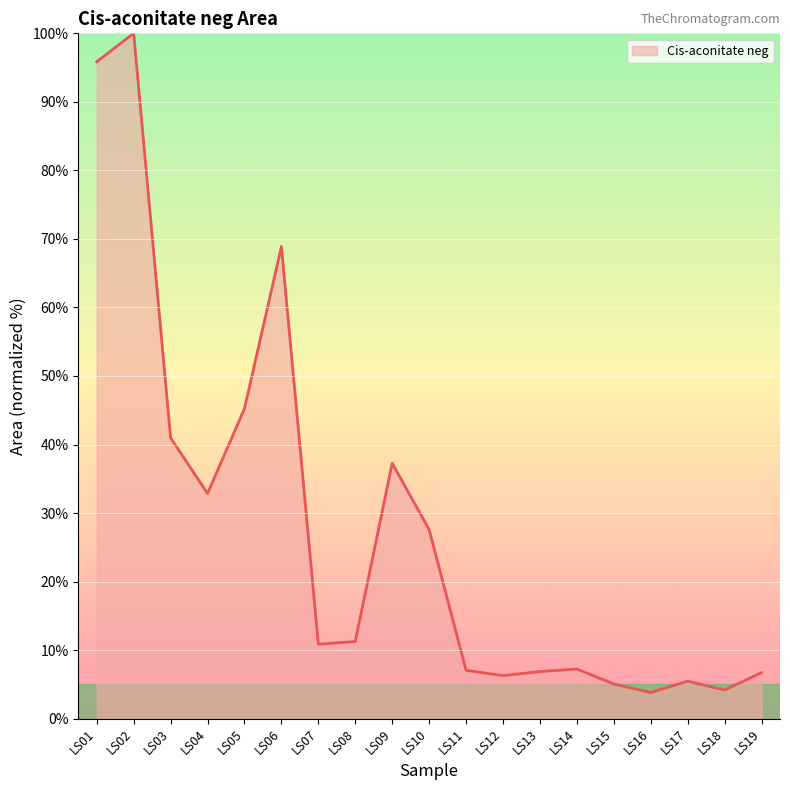

The value at LS01 is 95.9. True or false?

True